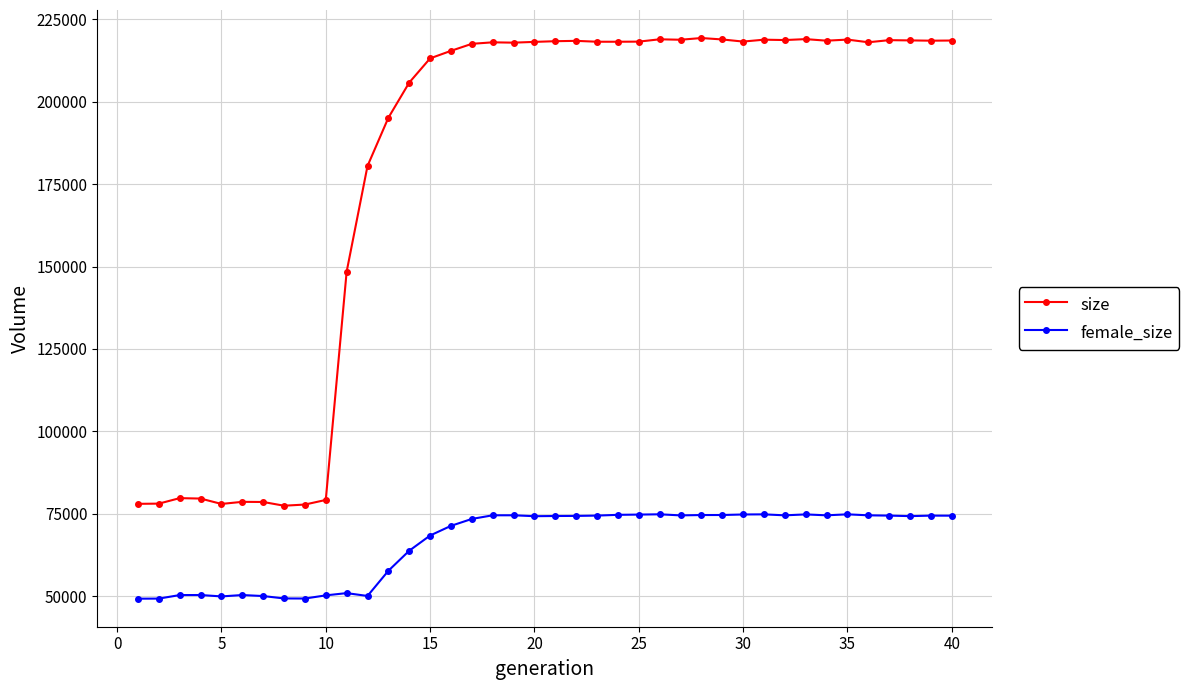

What are all the series names shown in the legend?

size, female_size